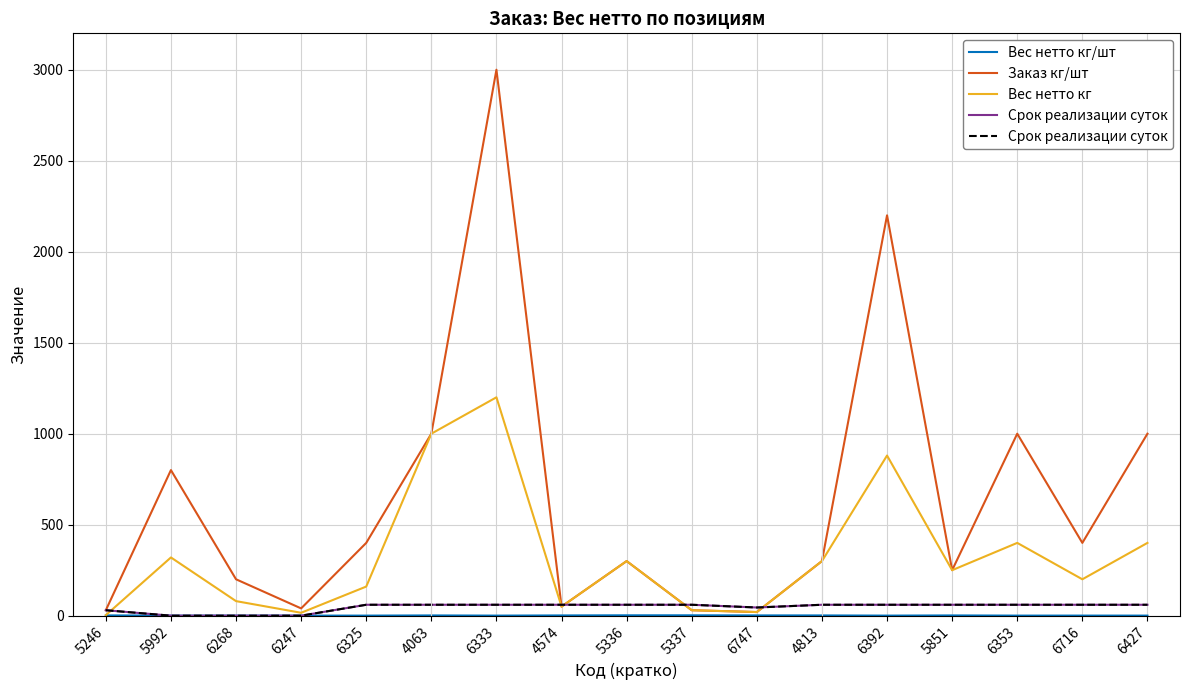

Does the chart have visible grid lines?

Yes